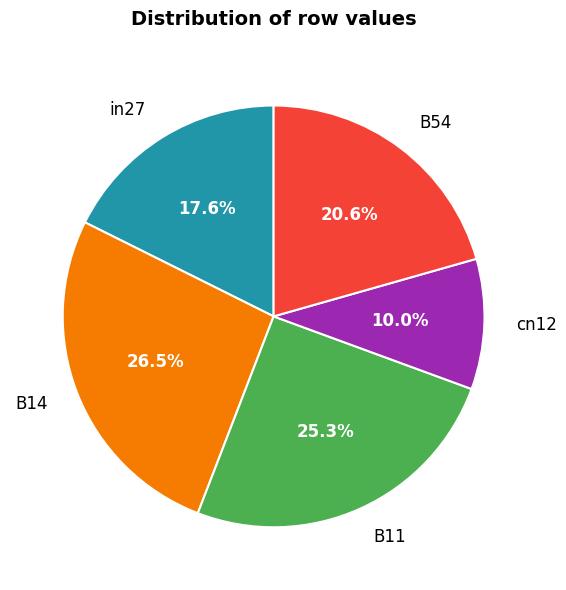

Which category has the biggest portion of the pie?

B14